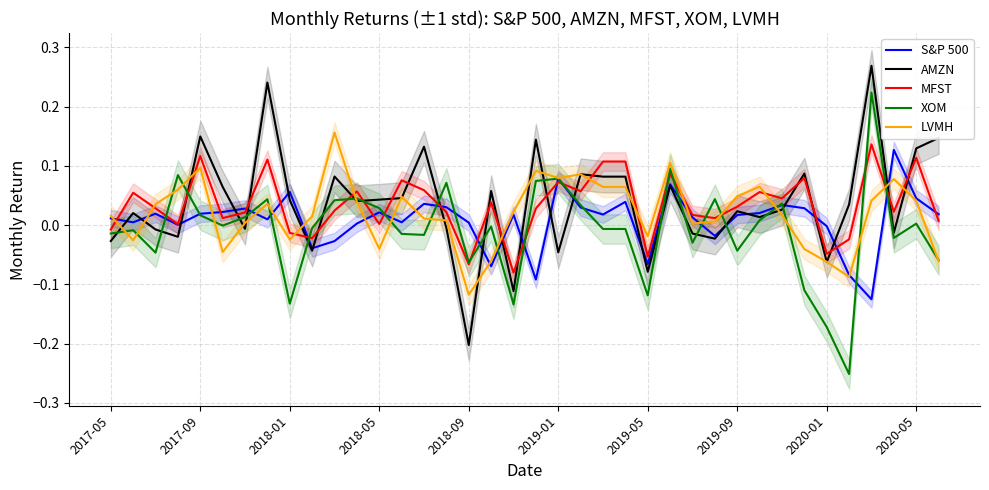

How many negative values does the XOM series have?

21